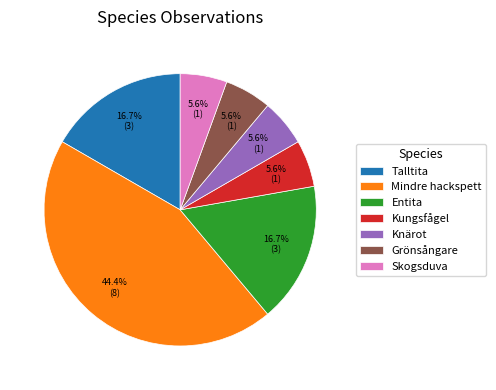

Is there a majority slice in this chart?

No